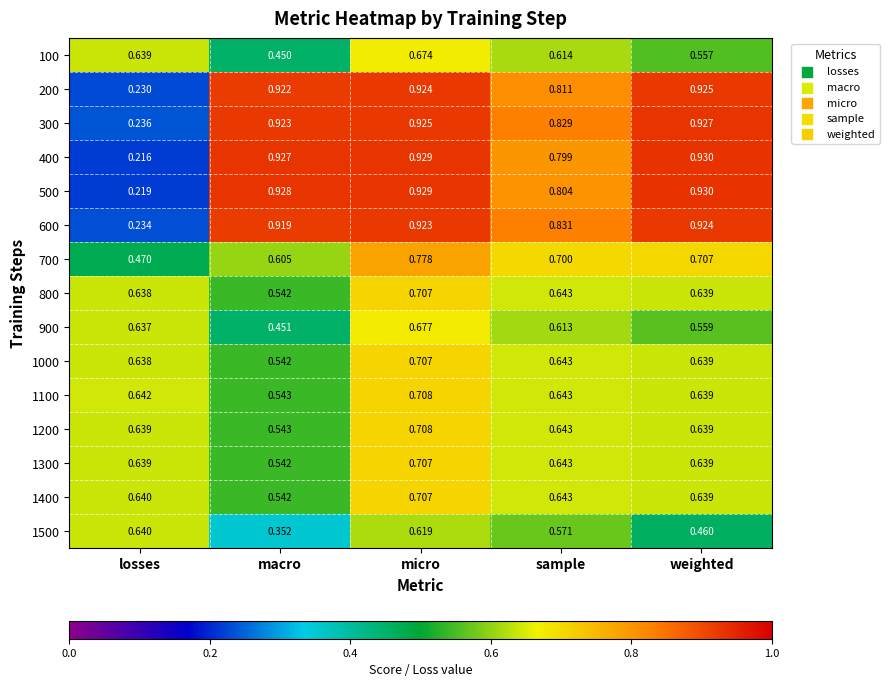

Where is 600 nearest to the value 0?

losses